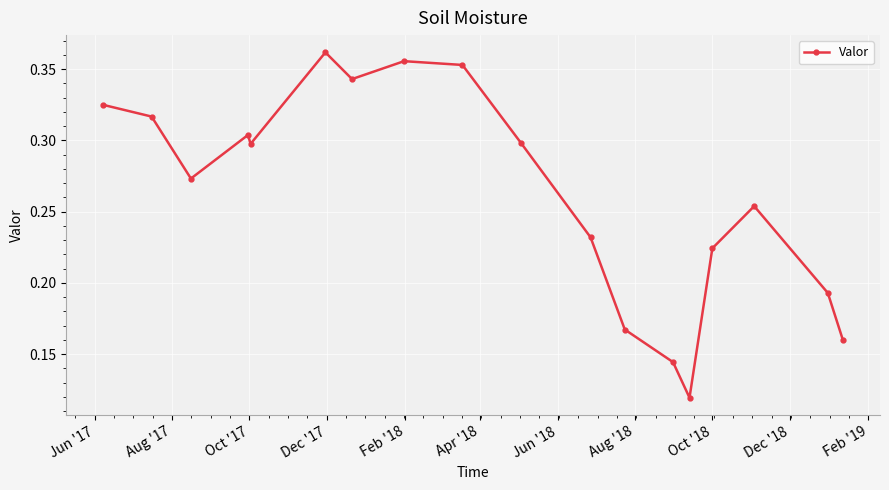

What is the sum of all values?

4.7